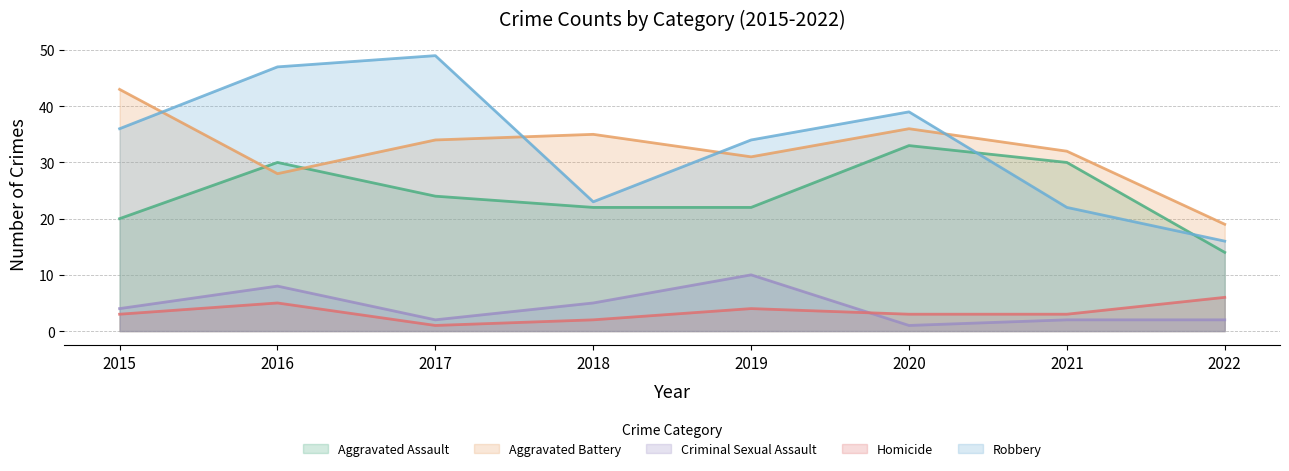

What is the difference between the second highest and minimum values in the Aggravated Battery series?

17